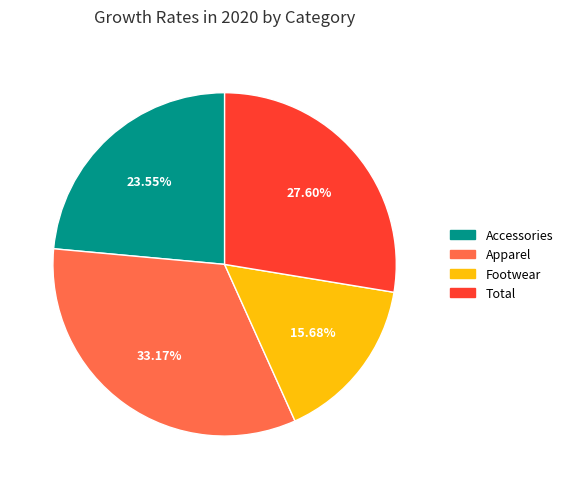

Does Accessories represent more than half of the total?

No